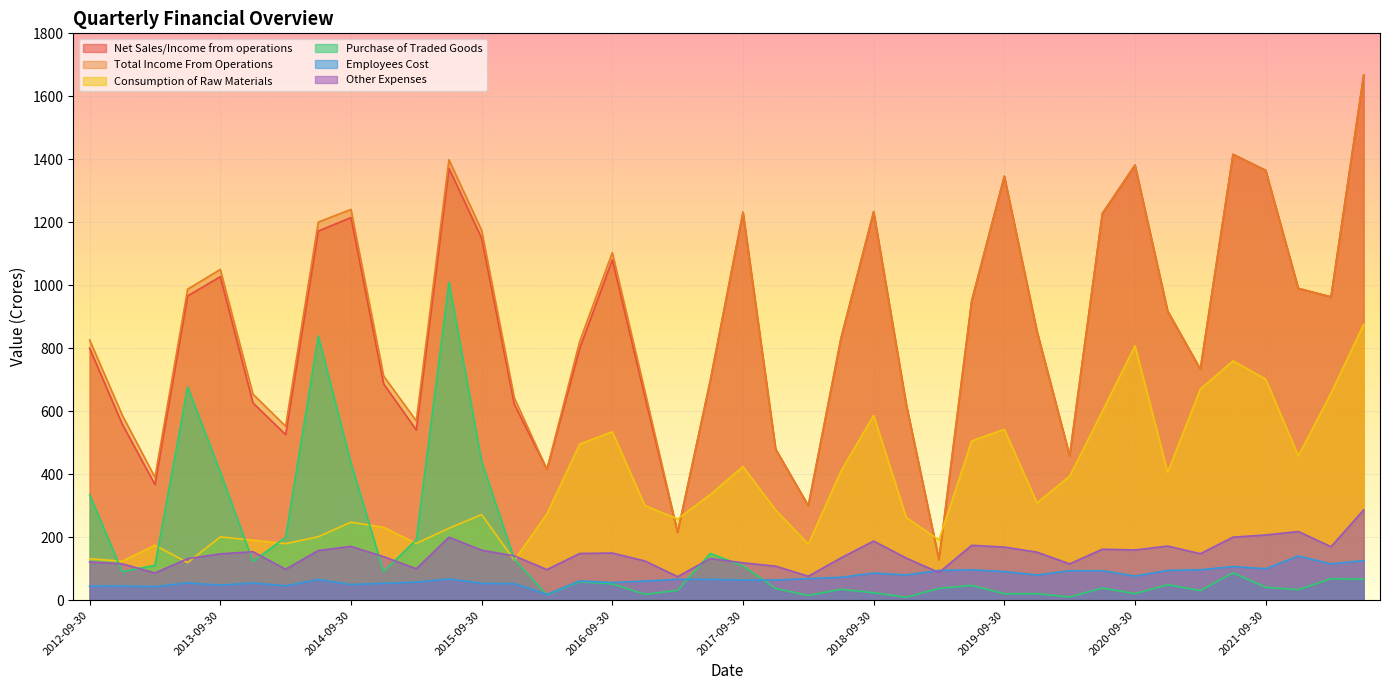

Where does the Consumption of Raw Materials series first go above 300?

2016-06-30